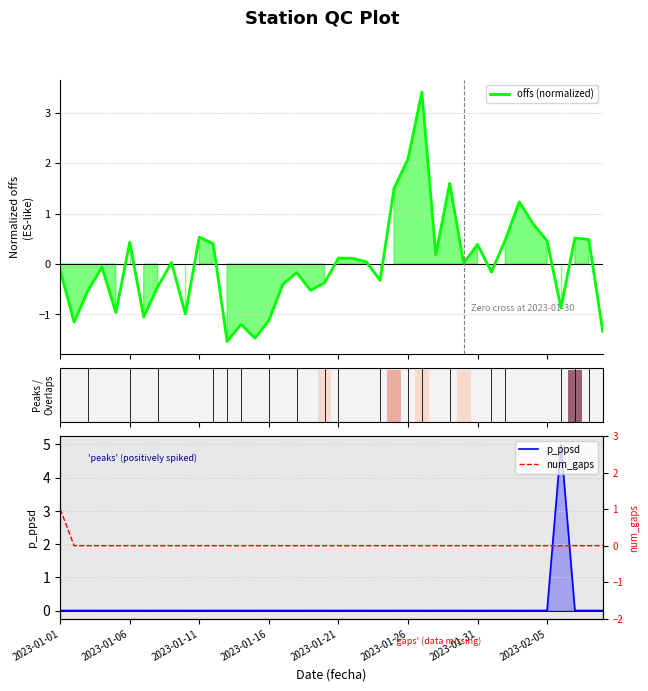

True or false: num_gaps has a value of 0.3 at 16.

False